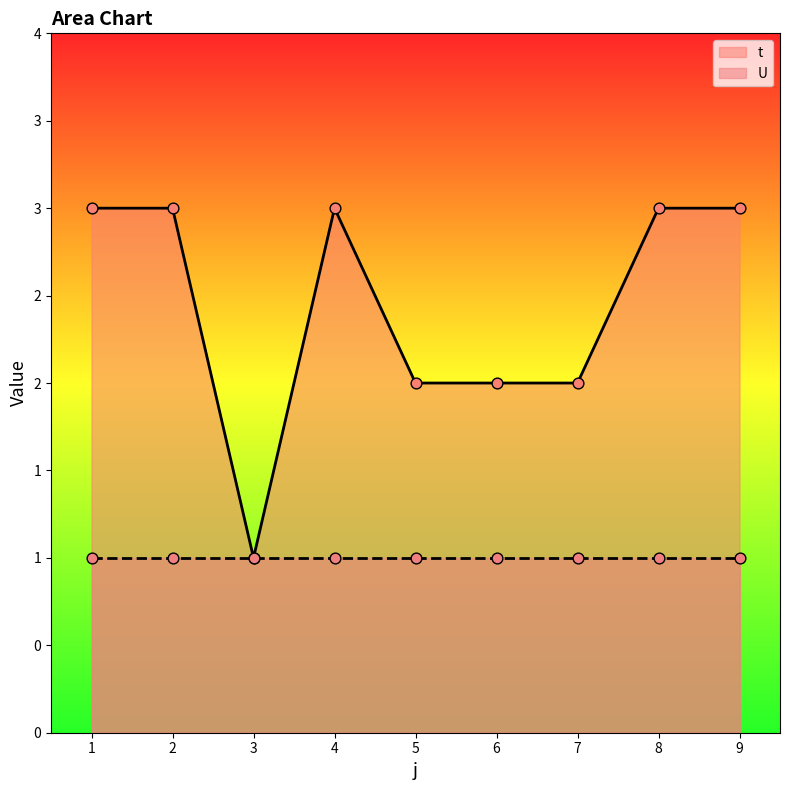

What is the change in value from 2 to 6?

-1